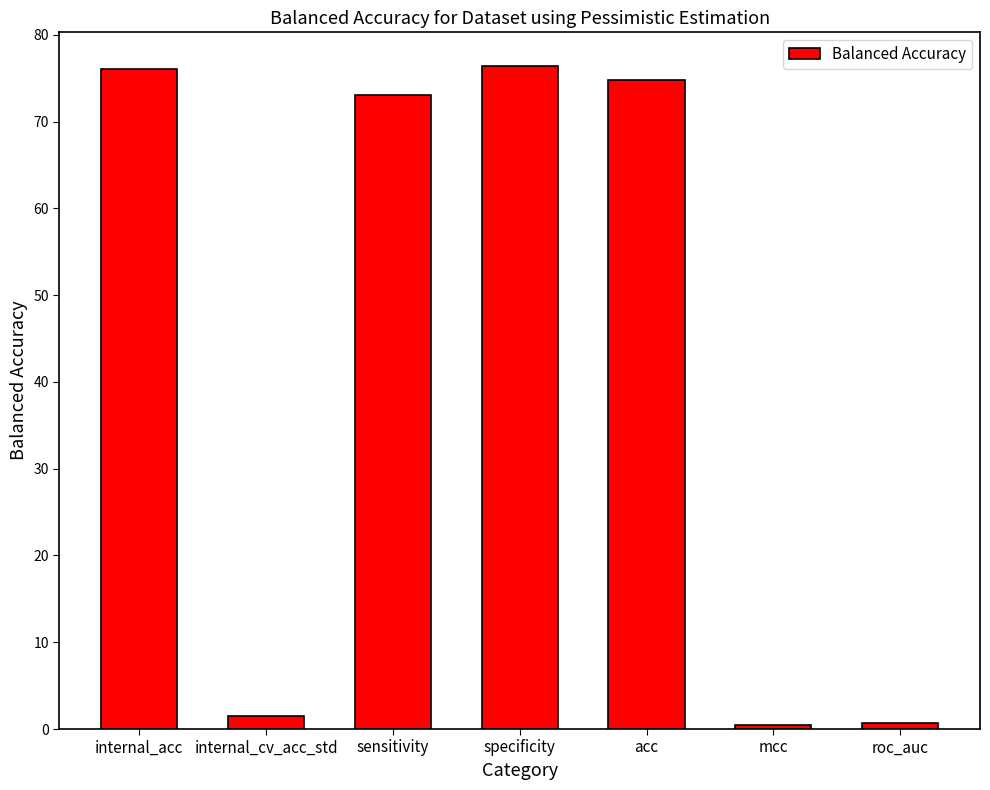

What is the average value?

43.3